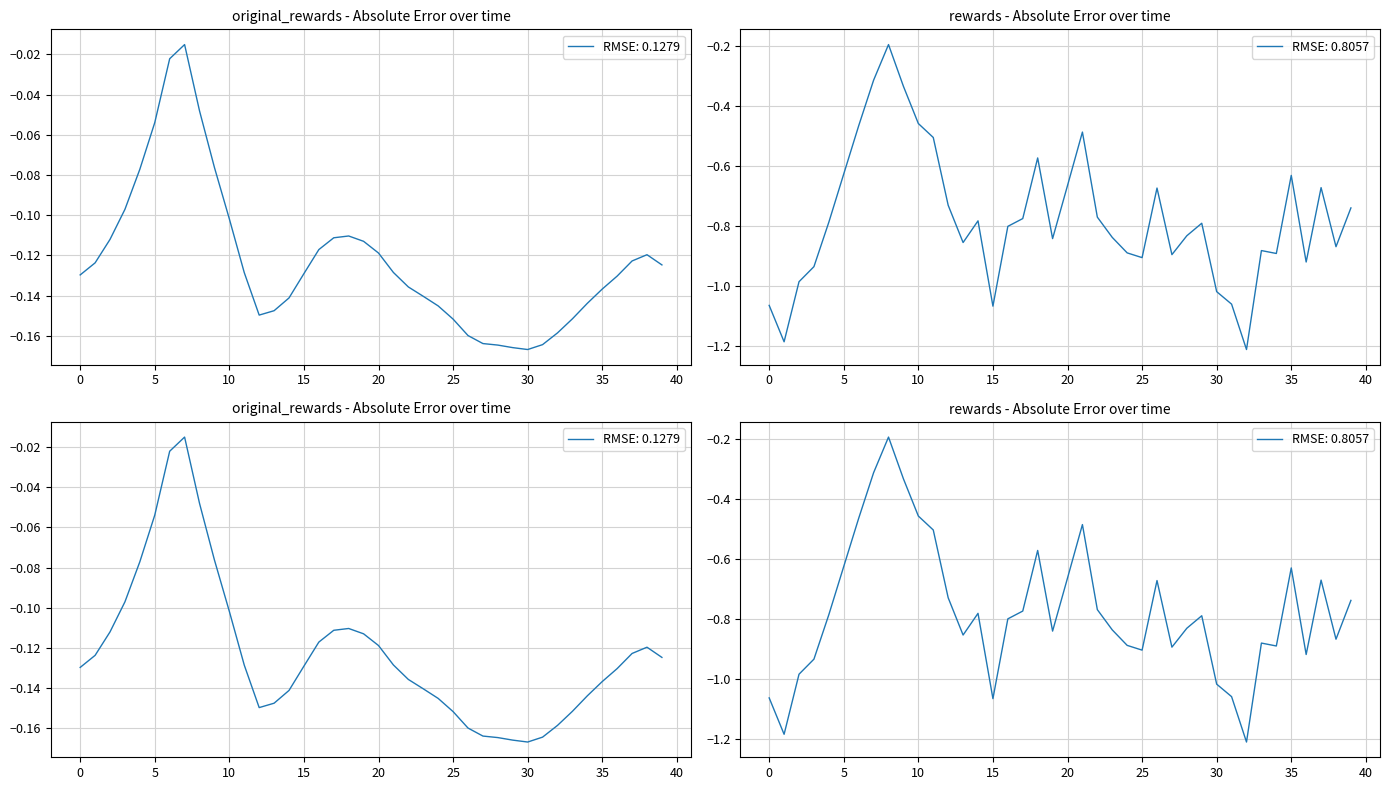

Where is the first local maximum for original_rewards?

7